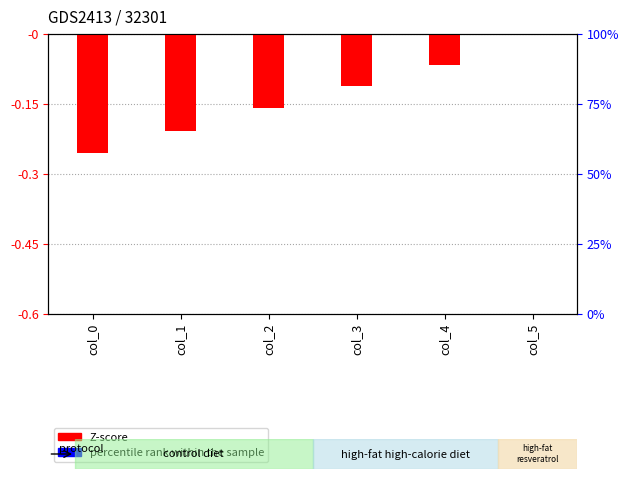

Reading right to left, transcribe all the data shown in this chart.

Z-score: -0.1	-6.6	-11.1	-15.9	-20.8	-25.4
percentile rank within the sample: 0.0	0.0	0.0	0.0	0.0	0.0